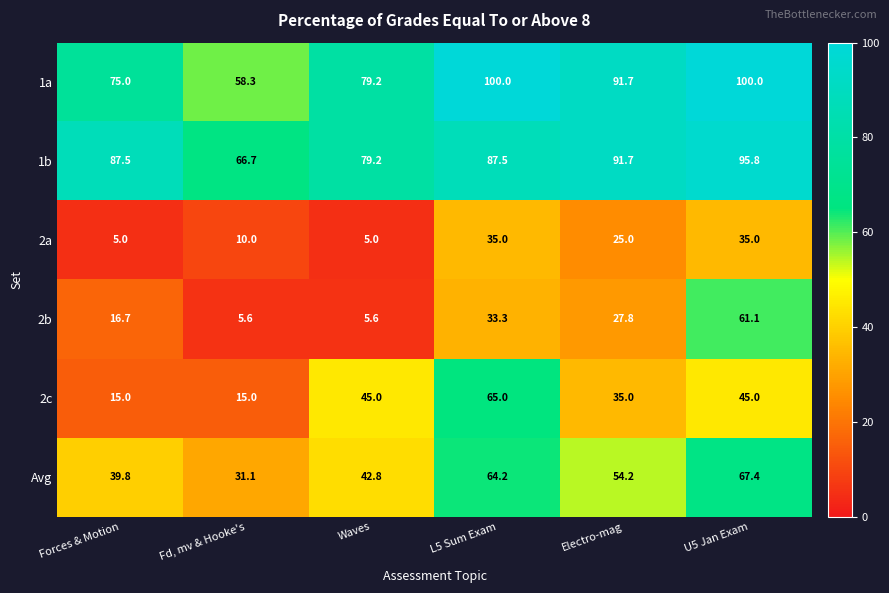

What is the average value of the 2a series?

19.2